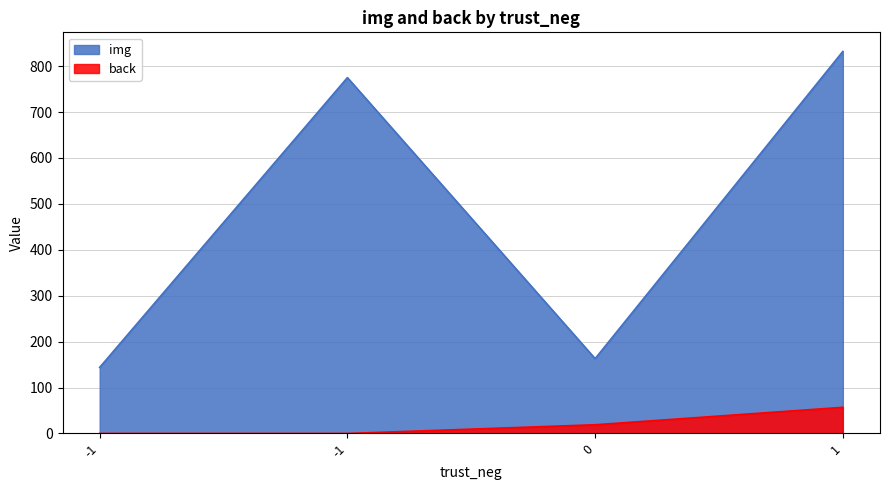

What is the total value across all series at -1?

144